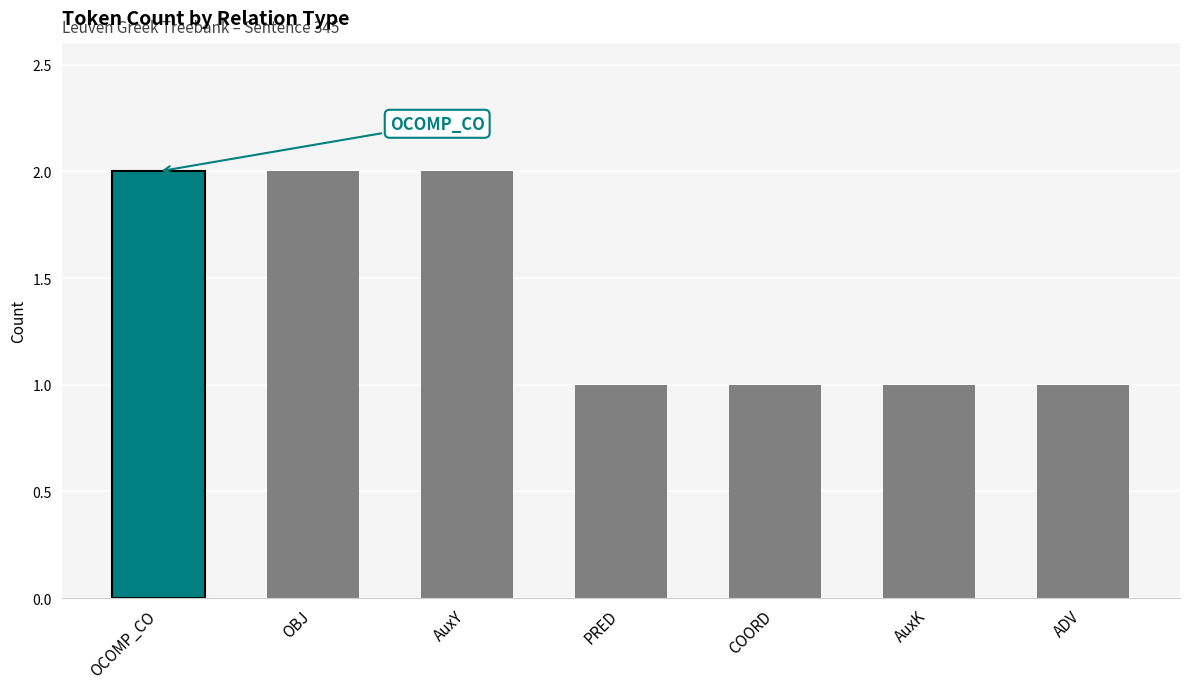

What position from the left is COORD?

5